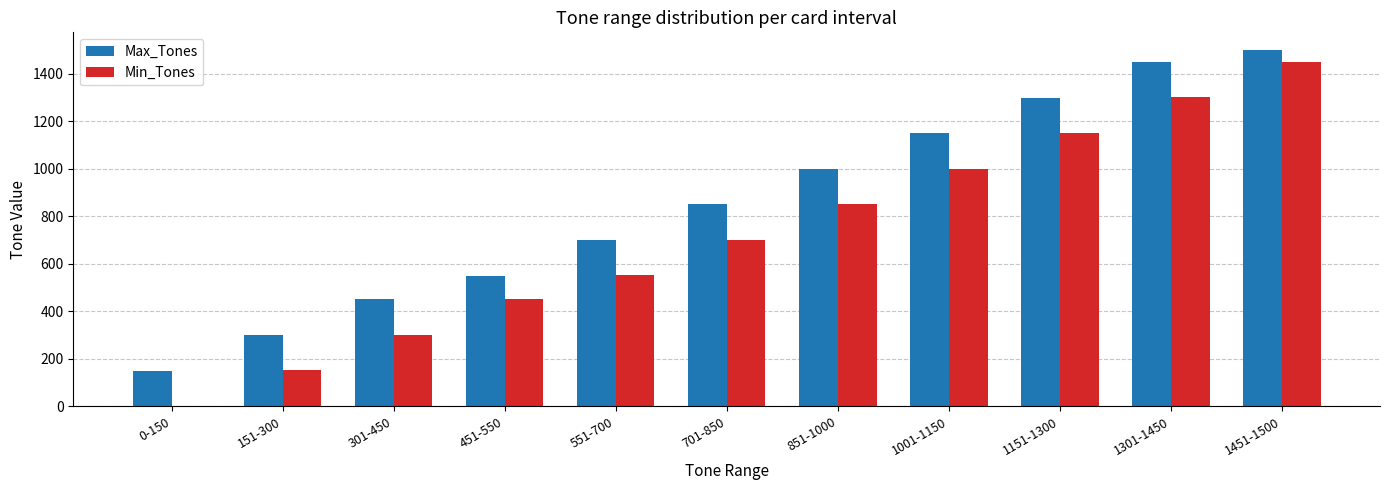

How many values in Min_Tones are above zero?

10